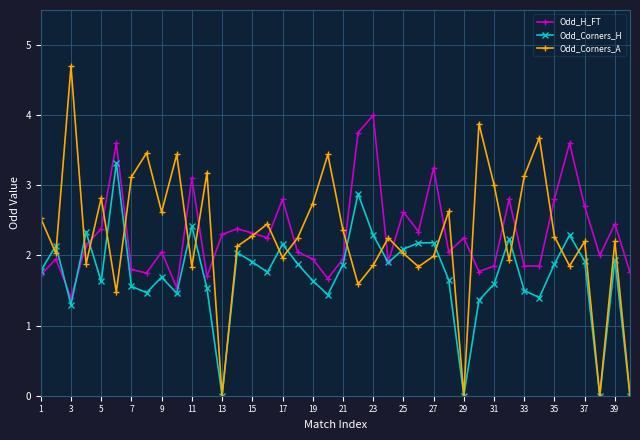

Which series has the widest spread of values?

Odd_Corners_A